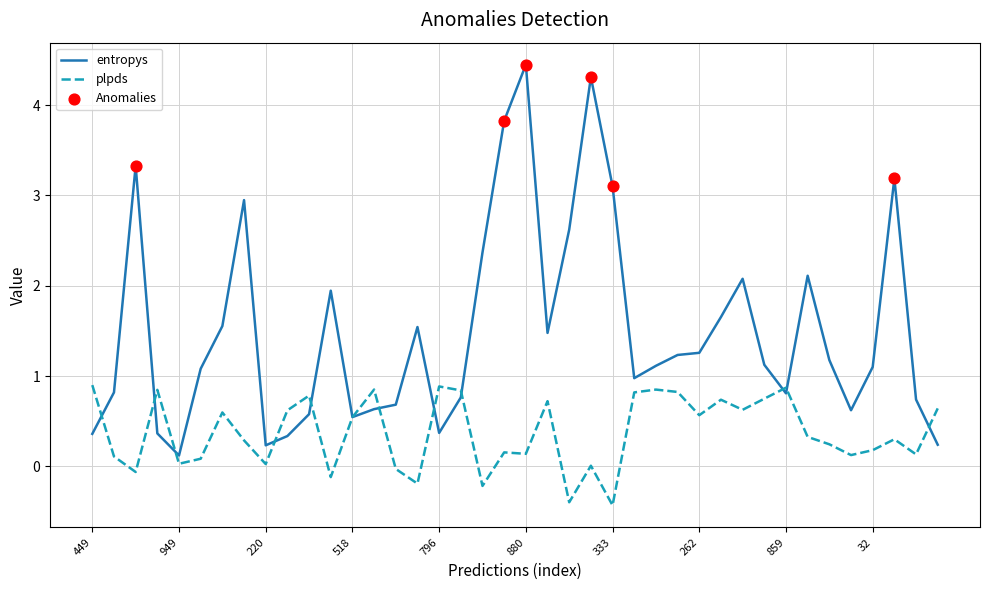

Which series has the largest total across all categories?

entropys